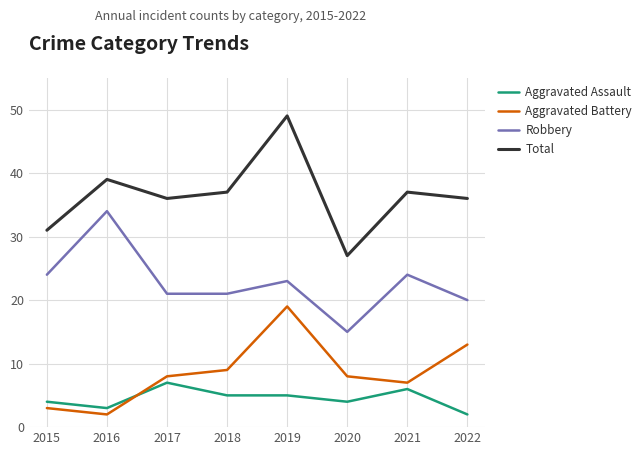

True or false: Robbery and Aggravated Battery intersect in this chart.

False